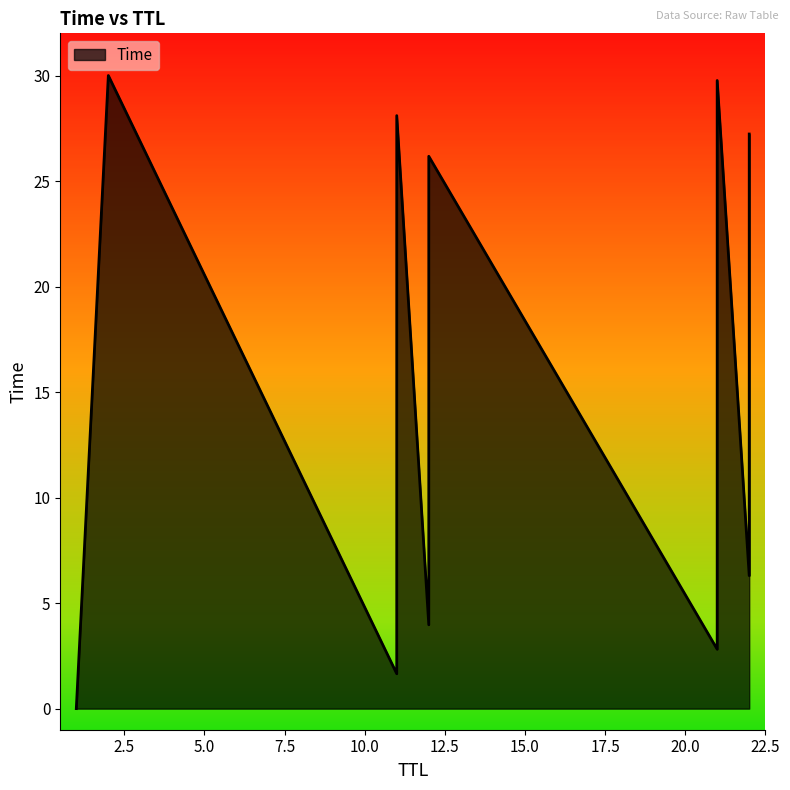

At which label is the value closest to 15?

22